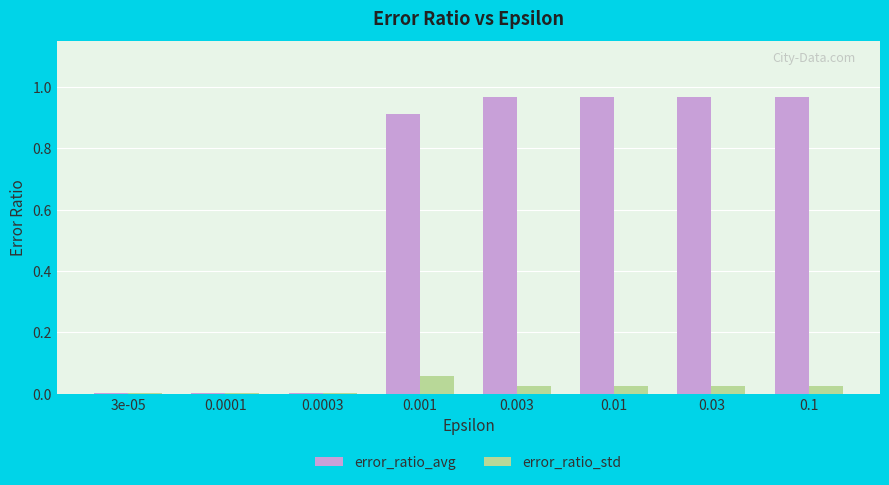

Which series changed the most between 0.0003 and 0.01?

error_ratio_avg